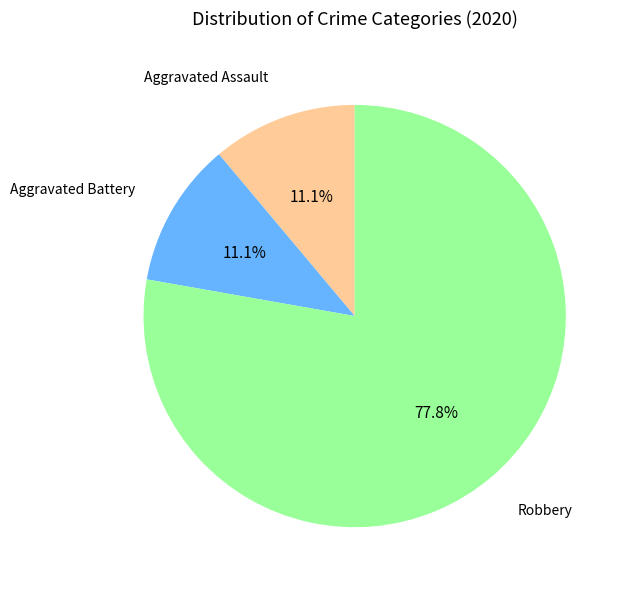

Is there a majority slice in this chart?

Yes